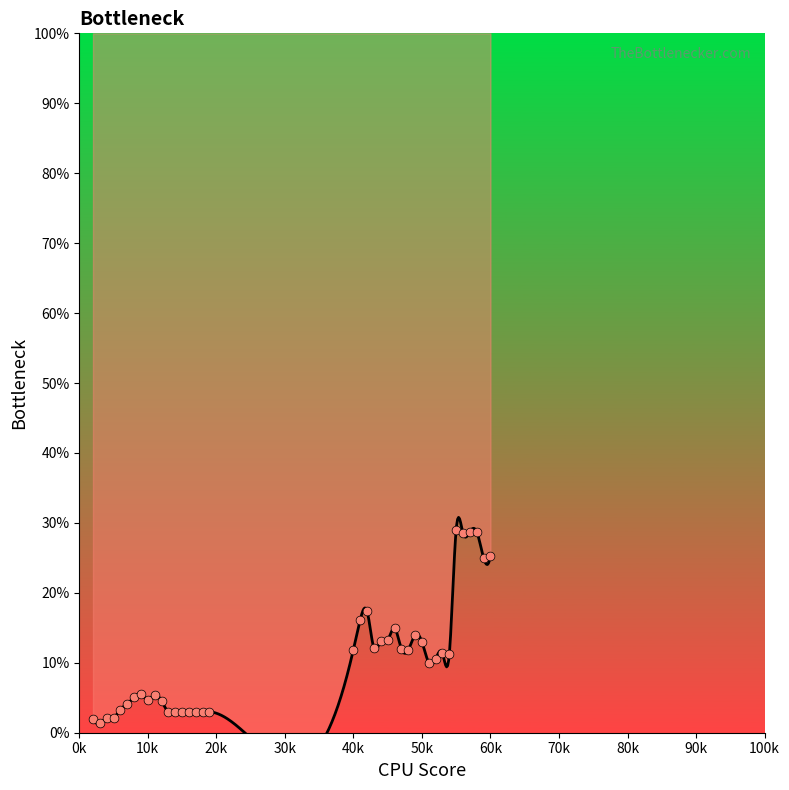

Which has a higher value, 51 or 48?

48